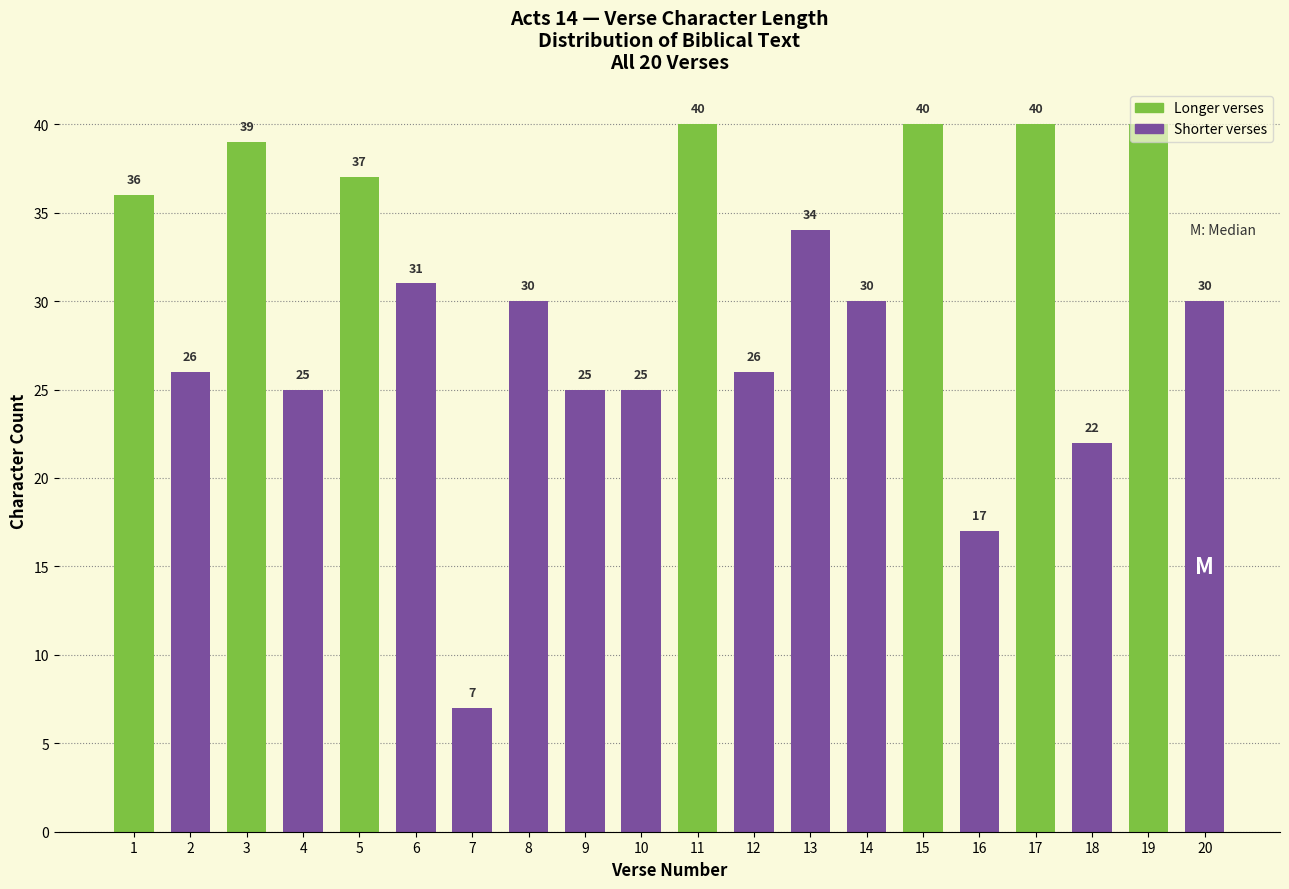

What is the minimum value shown in the chart?

7